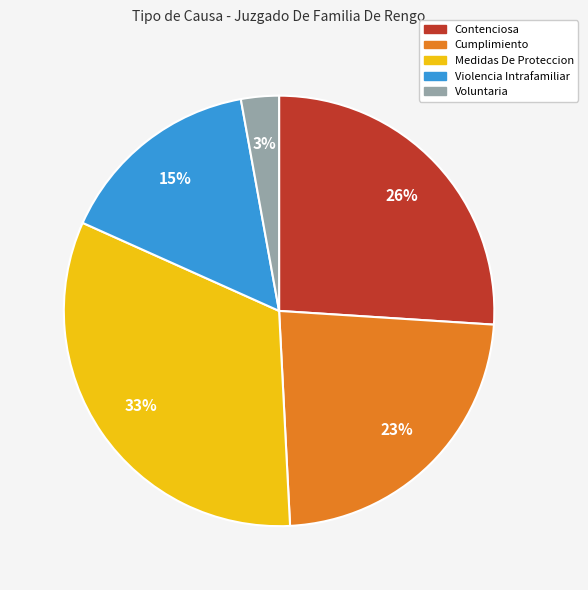

What percentage is the Contenciosa slice, to the nearest percent?

26%